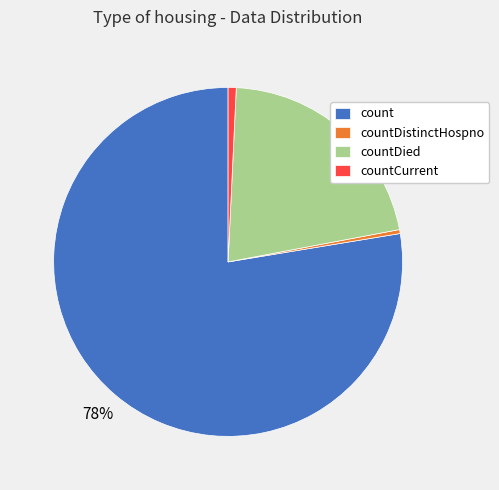

What is the majority slice?

count